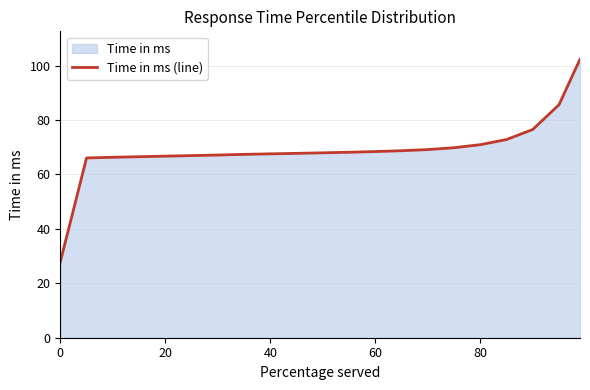

Read the value at 80.

70.9